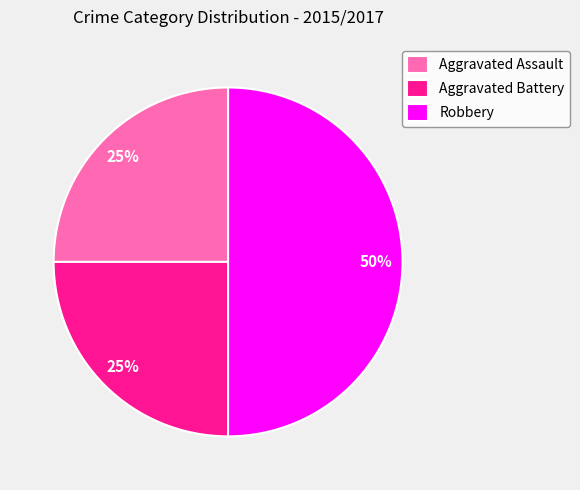

What is the ratio of the value at Aggravated Assault to the value at Robbery?

0.5